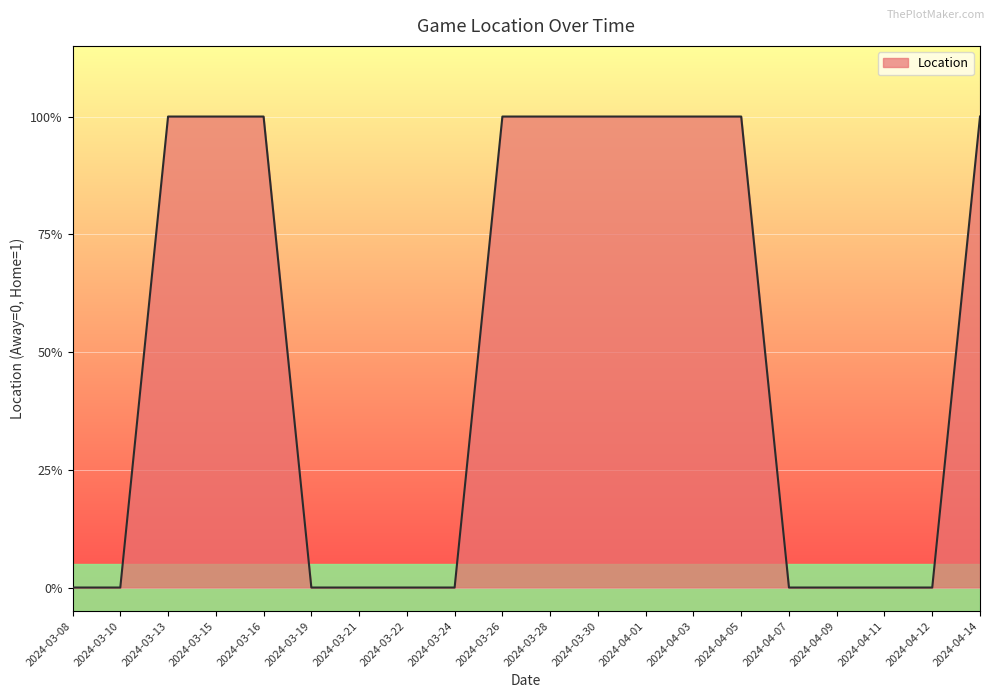

Does the chart have visible grid lines?

Yes